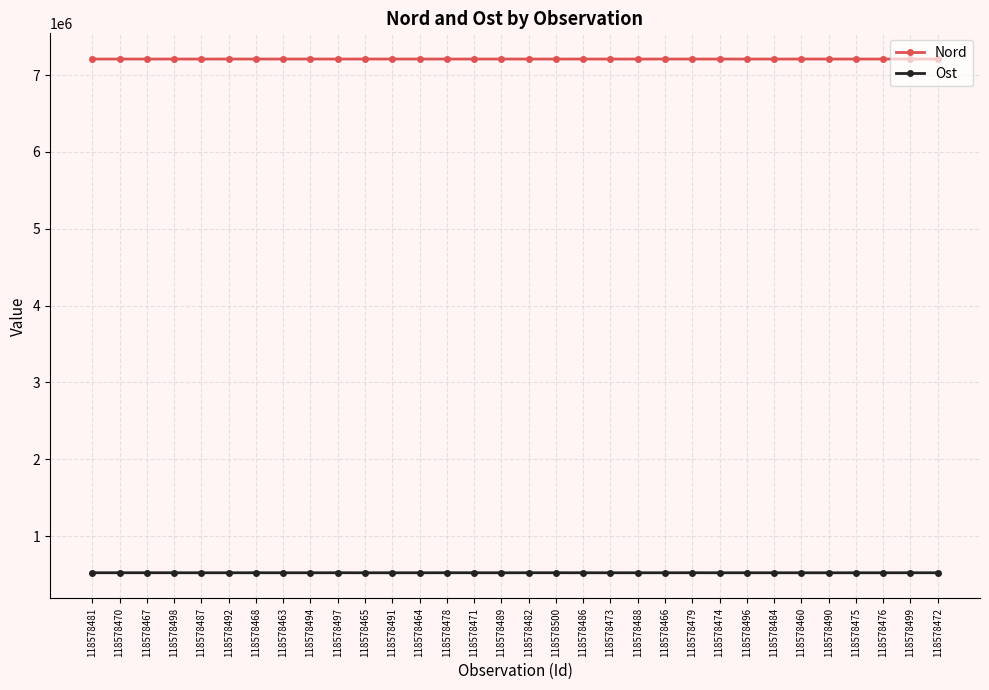

Does the chart display data point markers on the line(s)?

Yes